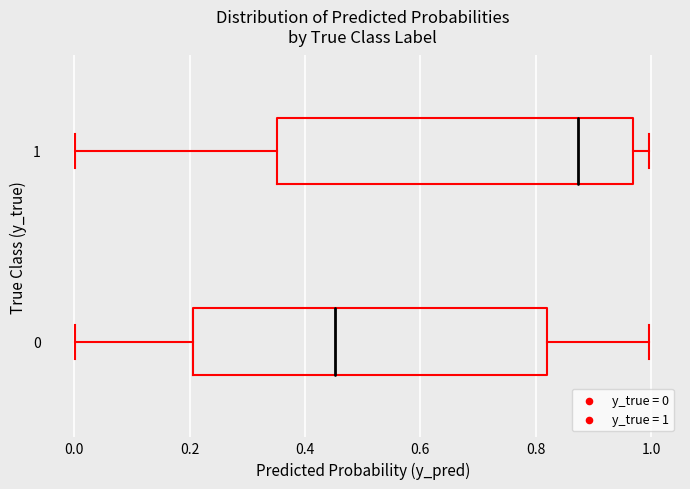

Reading bottom to top, transcribe this box plot: for each box, give where its median line is, the range the box spans, and where its two whiskers end, as read against the x-axis. The values are not printed on the chart, so give them approximately, as read against the axis.

0: median 0.46, box 0.20 to 0.82, whiskers 0.00 to 1.00
1: median 0.88, box 0.36 to 0.96, whiskers 0.00 to 1.00